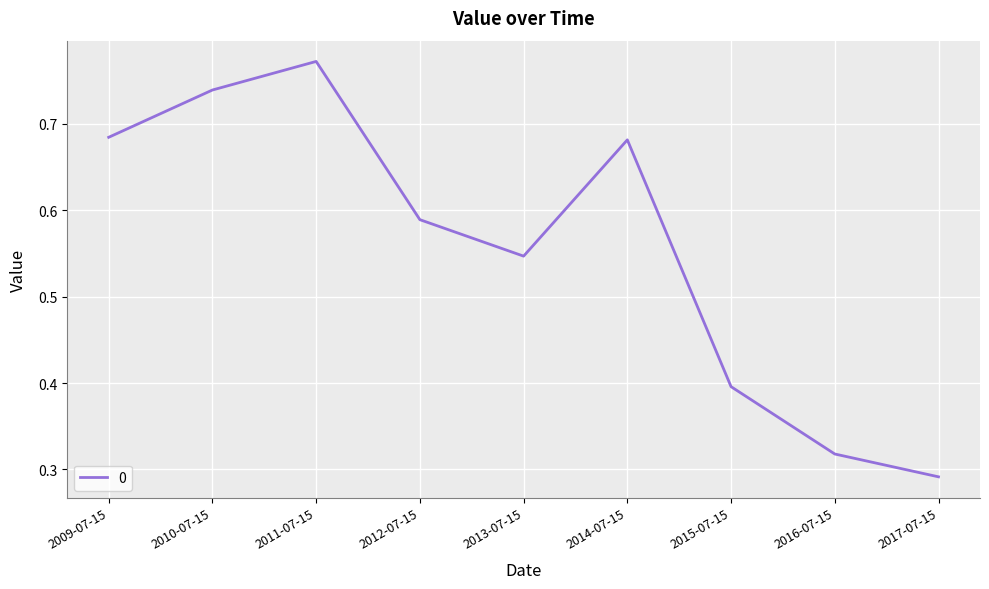

Is it true that the value at 2016-07-15 is 0.1?

False